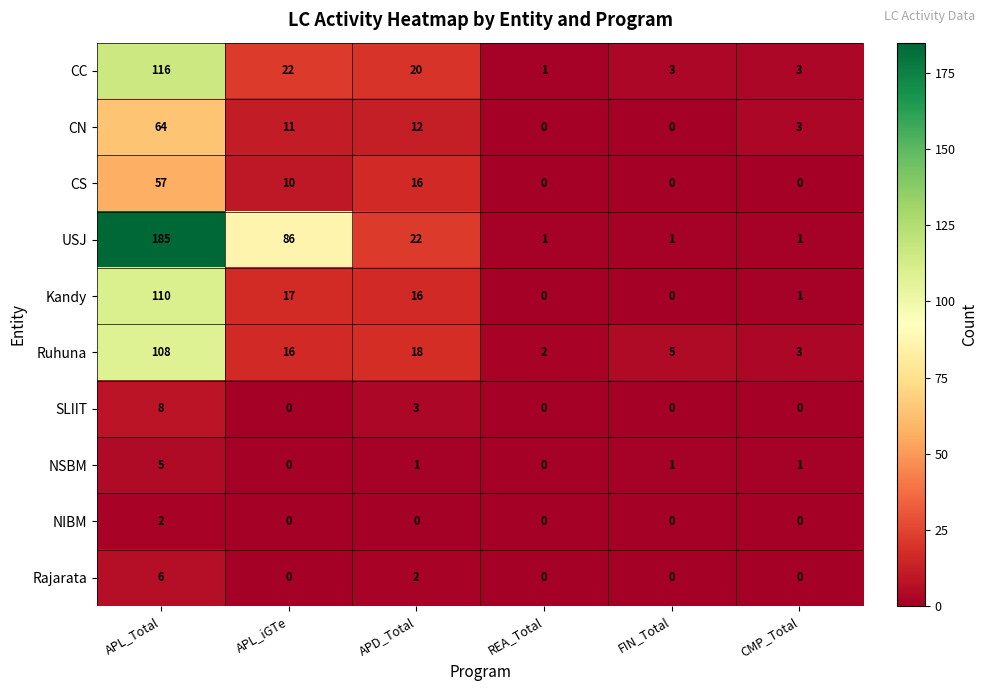

How many values in the Kandy series are below 16?

3